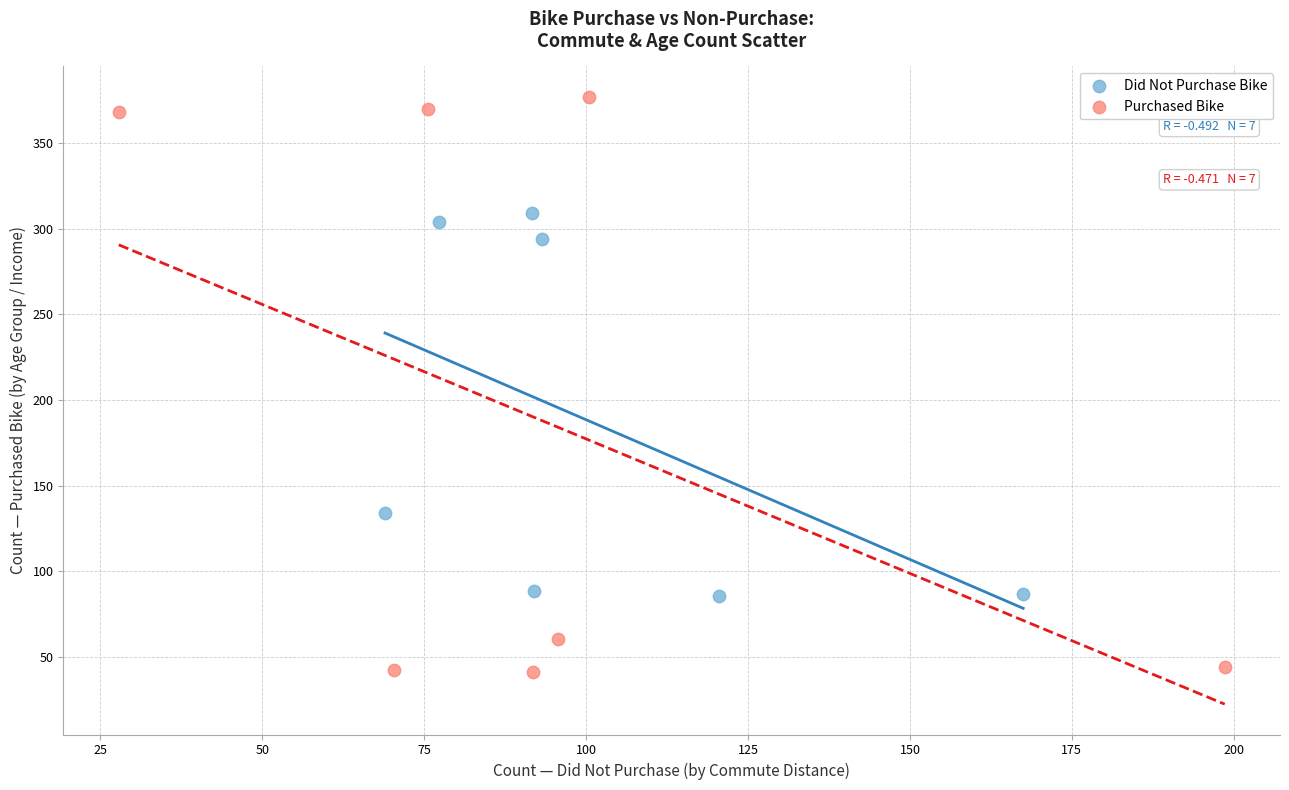

Which series reaches the maximum Y coordinate?

Purchased Bike